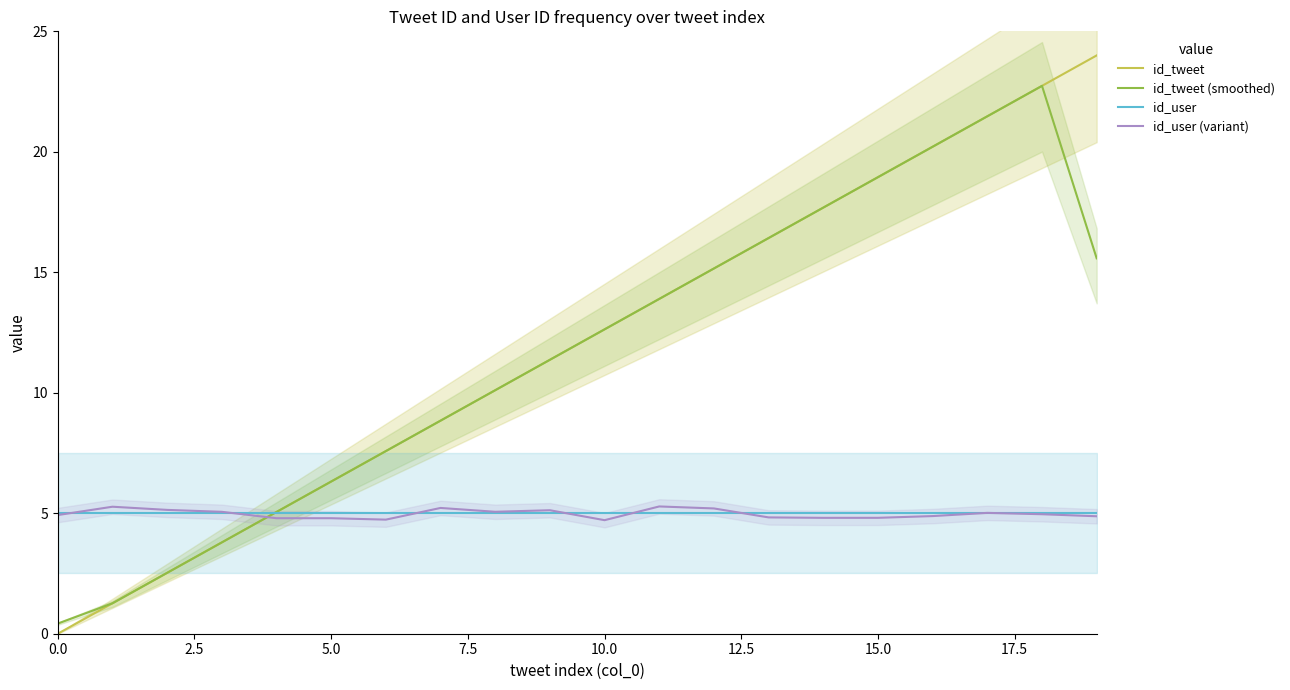

The id_tweet (smoothed) series shows 6.3 at 5.0. True or false?

True